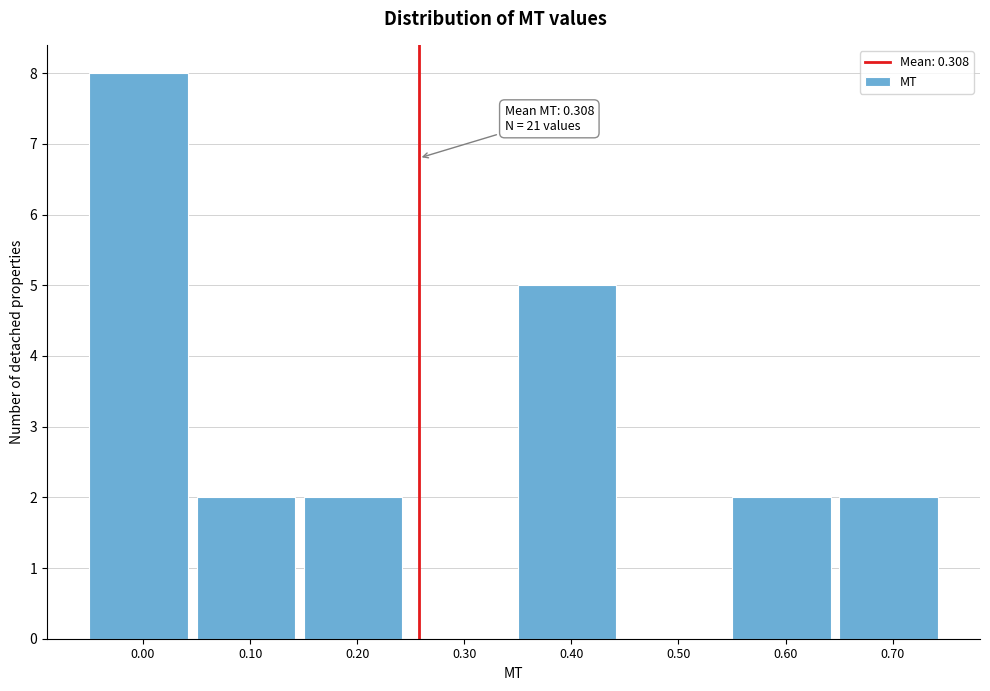

Reading left to right, list all the values displayed in this chart.

0.00=8	0.10=2	0.20=2	0.30=0	0.40=5	0.50=0	0.60=2	0.70=2